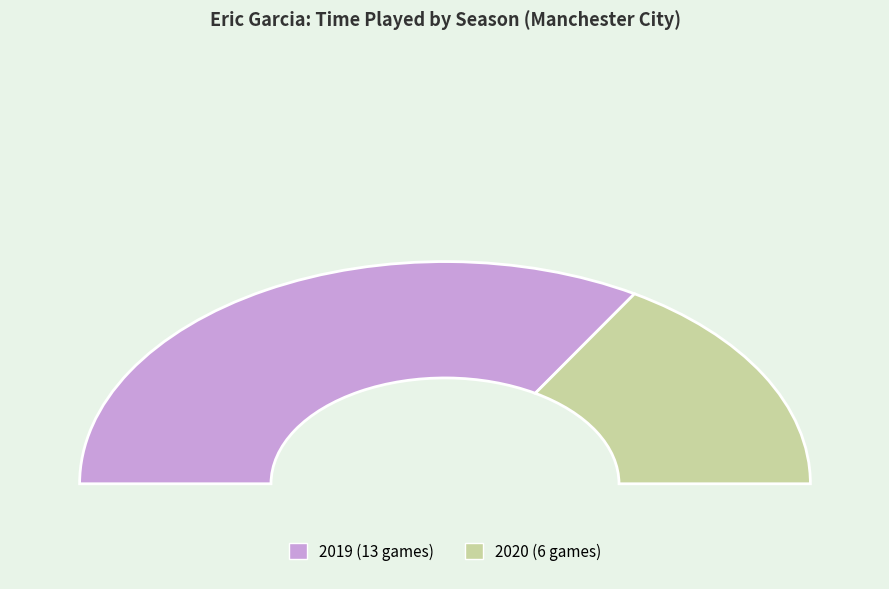

To the nearest percent, what is the combined percentage of 2020 (6 games) and 2019 (13 games)?

100%